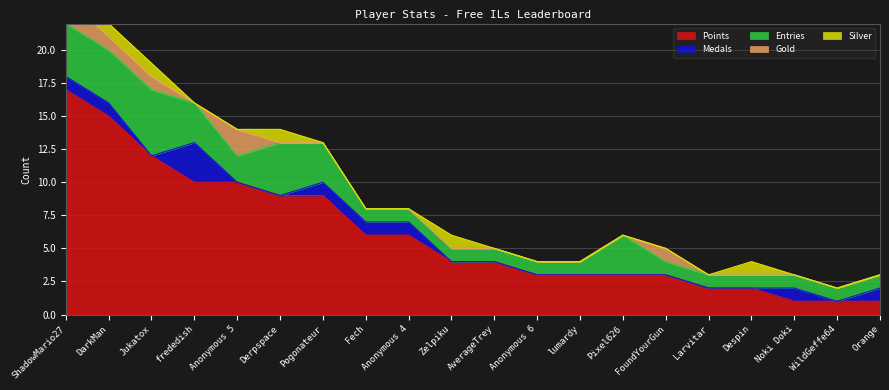

The Medals series shows 1 at Fech. True or false?

False